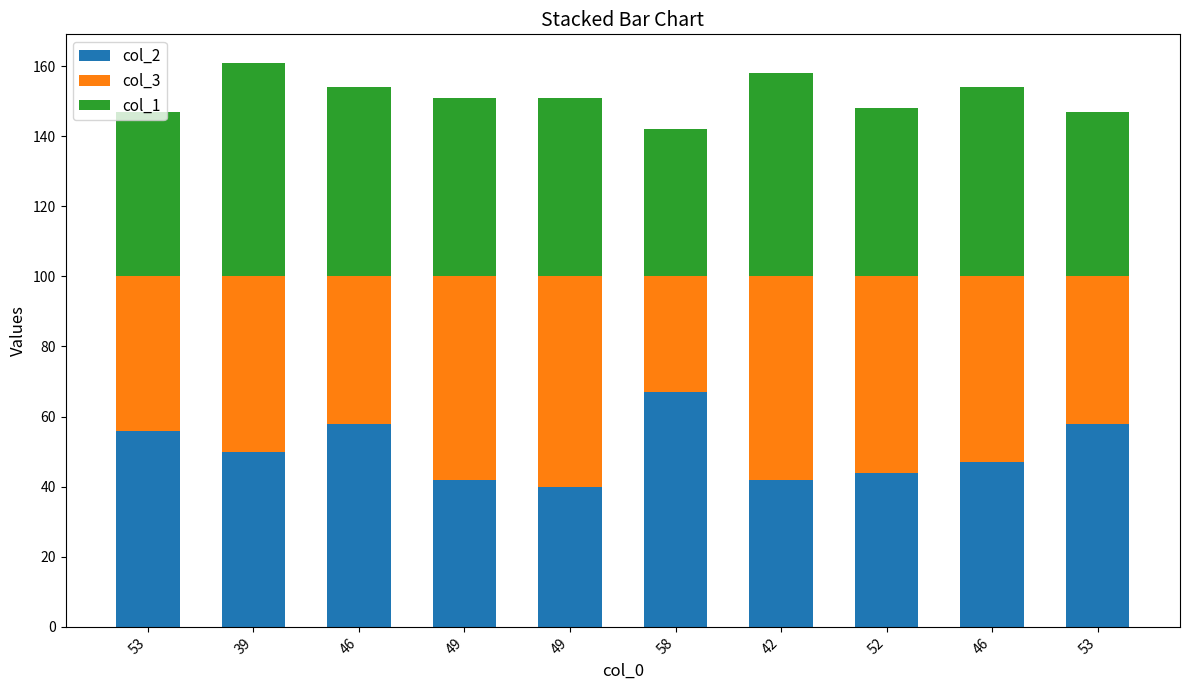

What is the average value of the col_3 series?

50